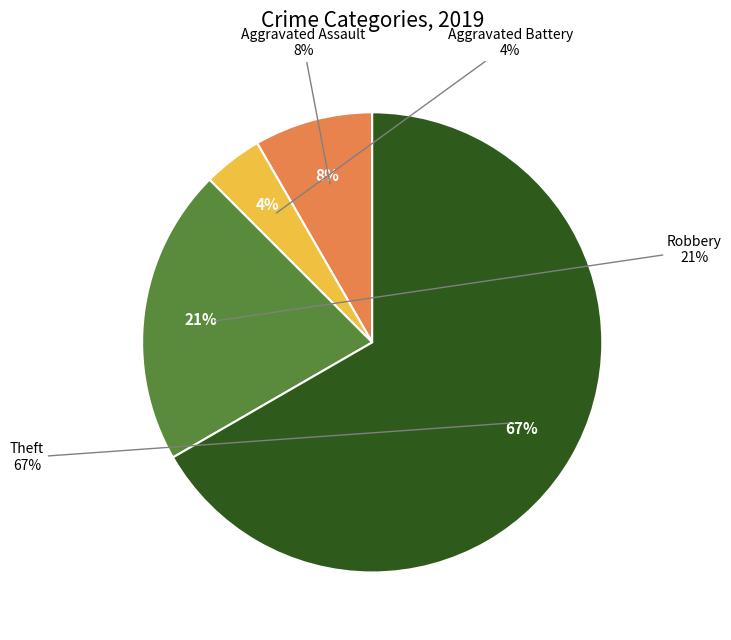

Count the number of slices in the pie.

4